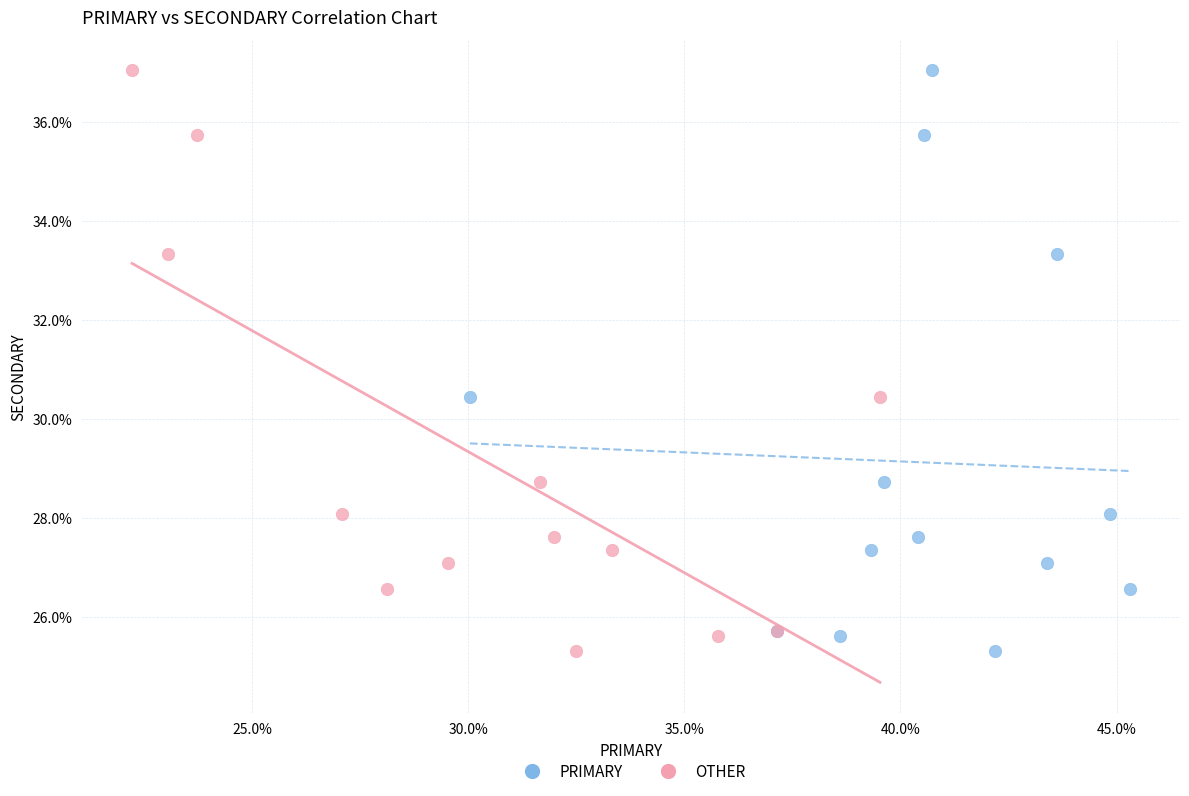

What are all the series names shown in the legend?

PRIMARY, OTHER